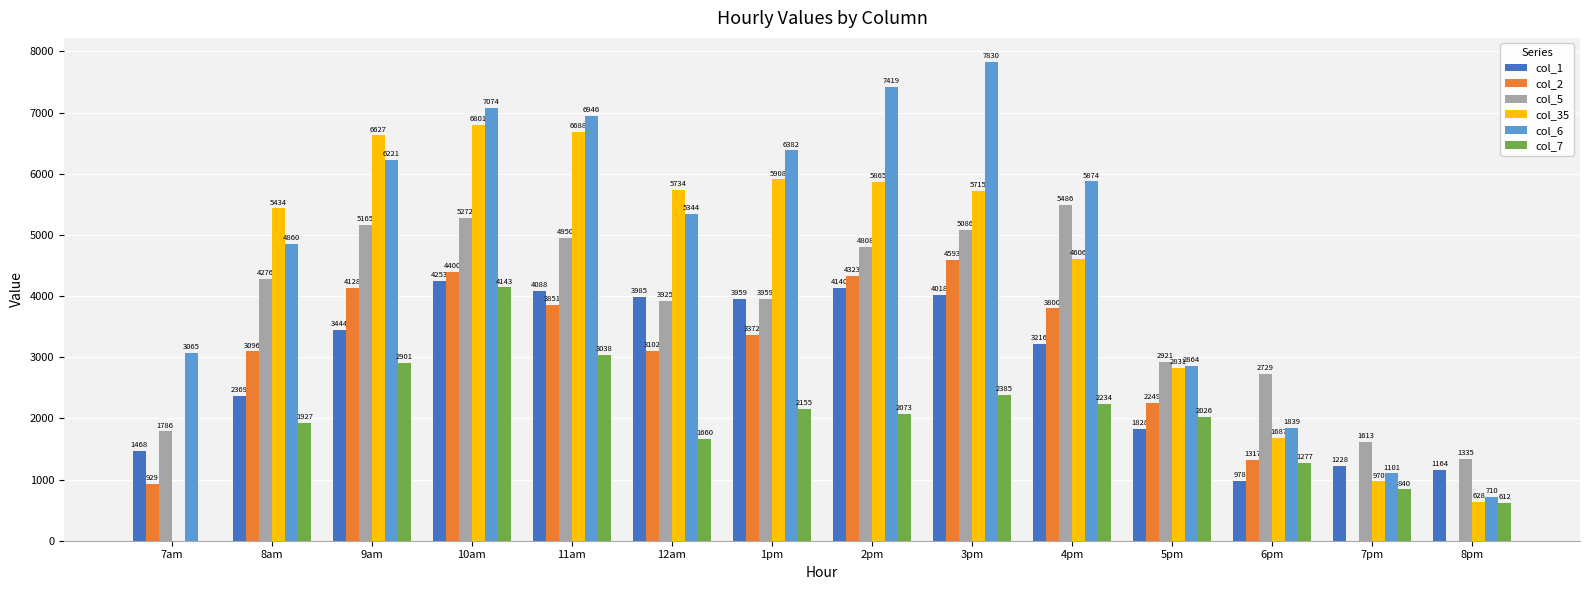

What is the approximate value of col_1 at 4pm?

3215.8